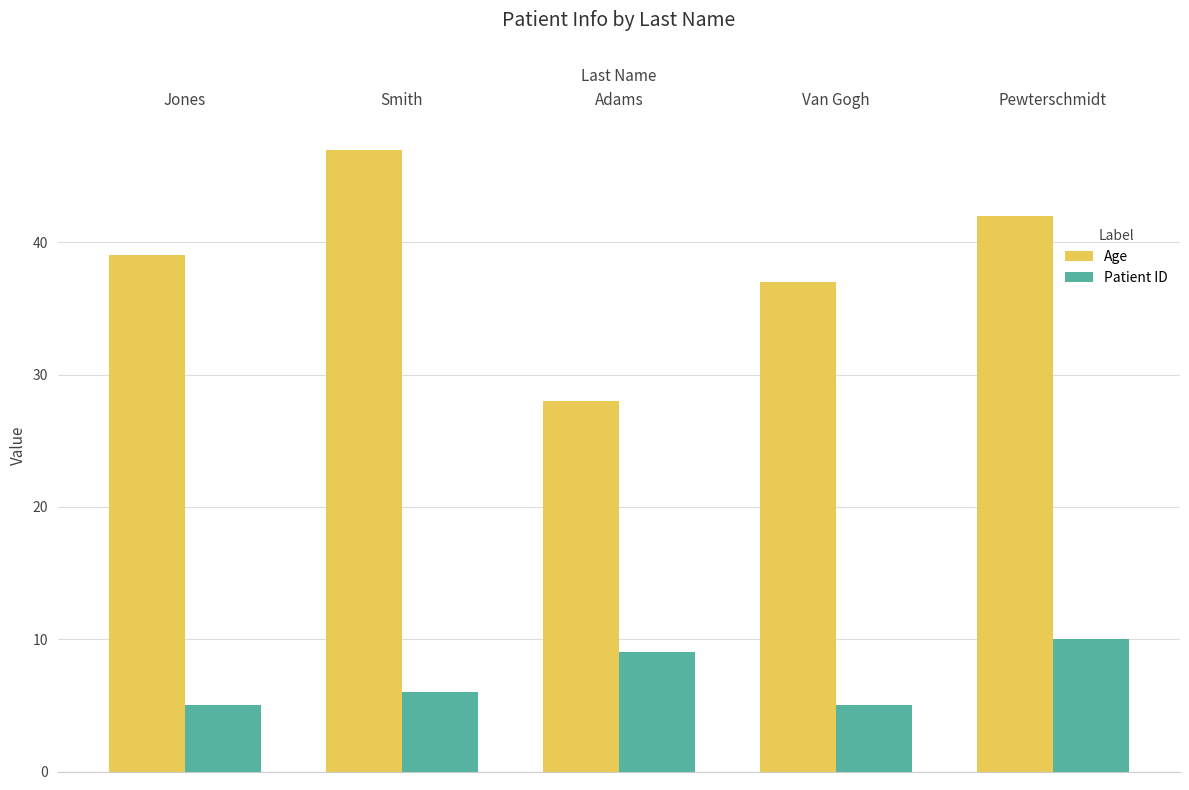

How many data points does each series have?

5